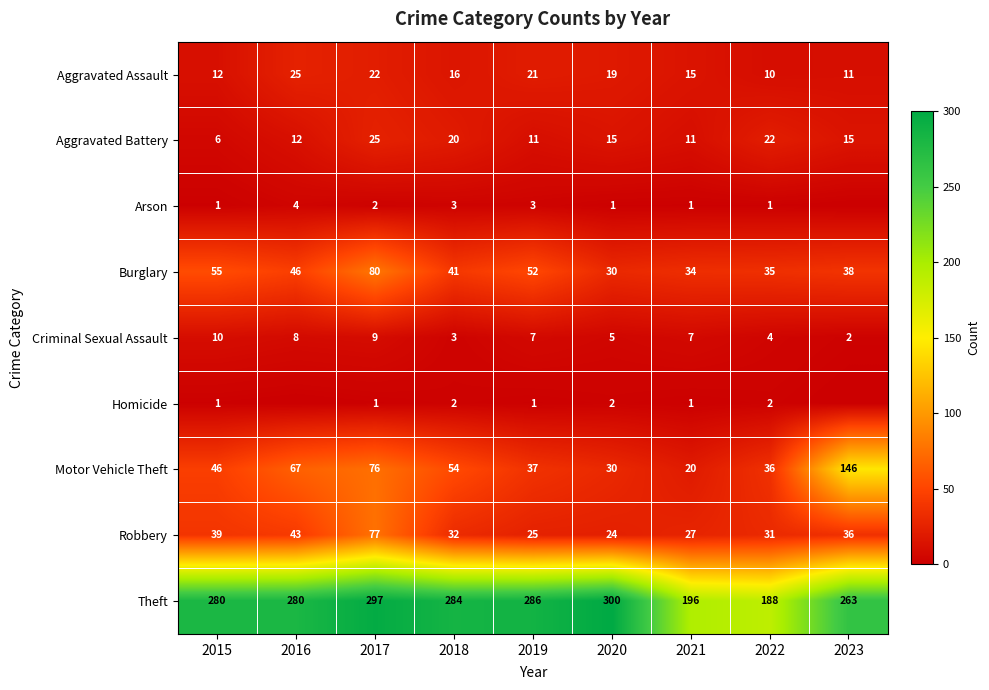

Which category has the highest value across all series?

2020